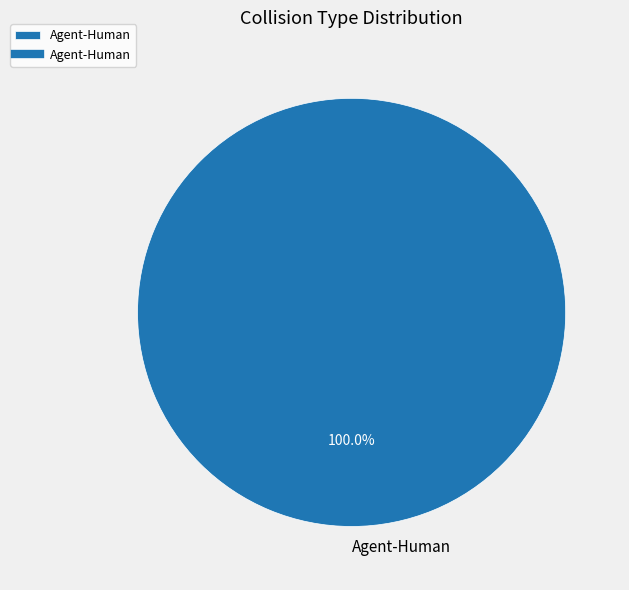

Which slice represents more than half of the pie?

Agent-Human